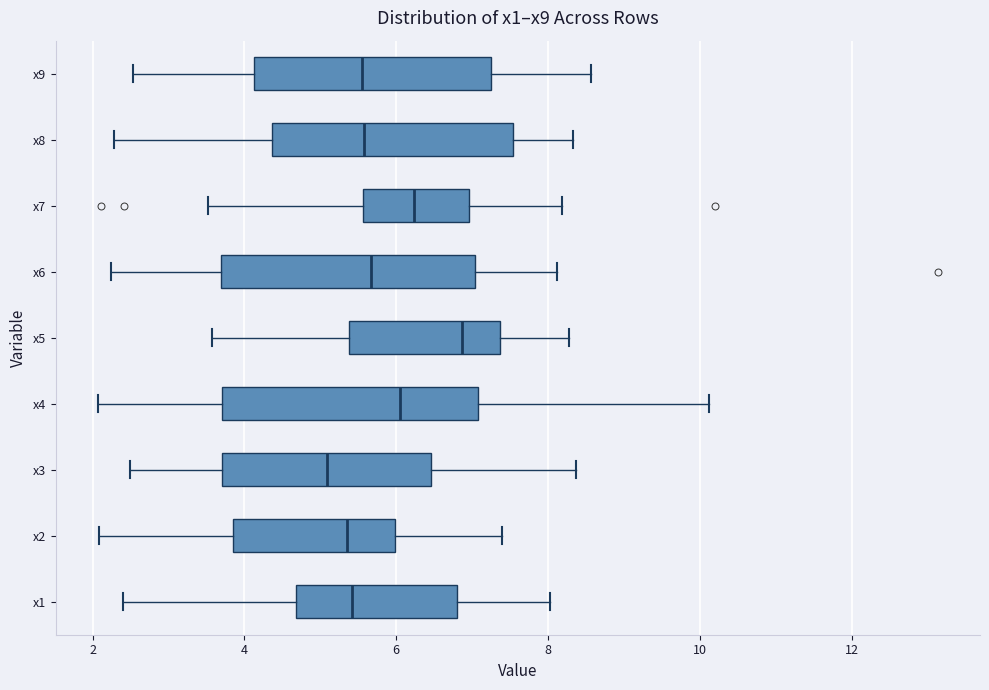

Which box's median line is the furthest to the right?

x5